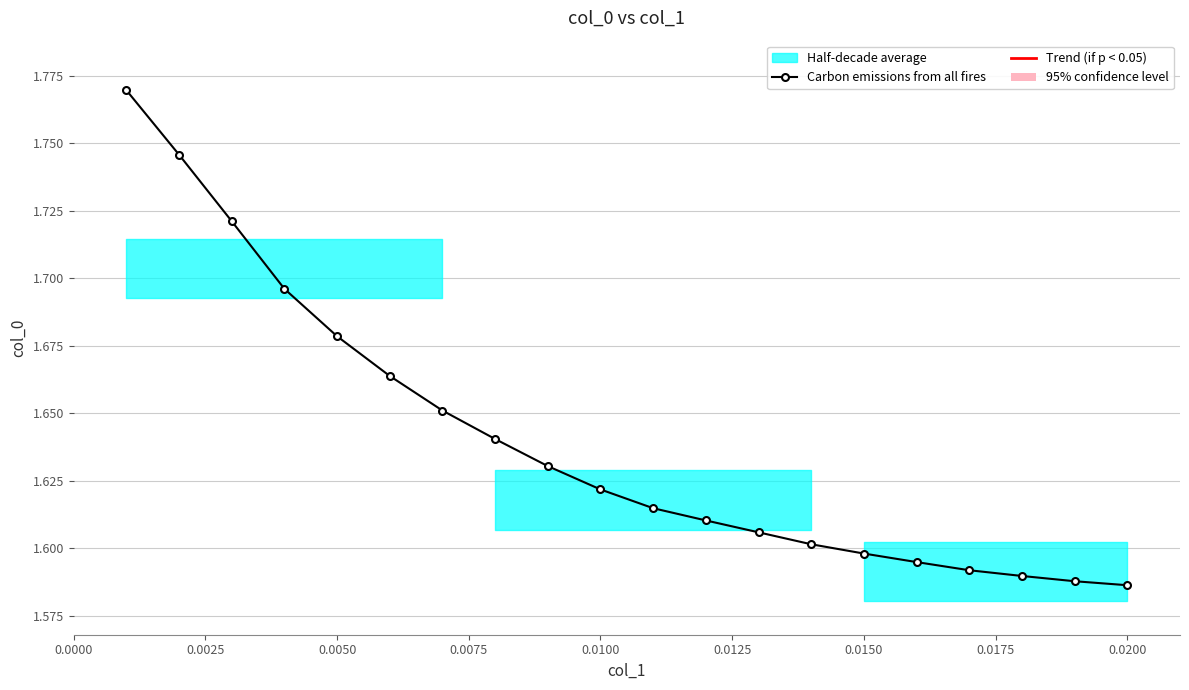

True or false: the data has more than 2 interior local peaks.

False